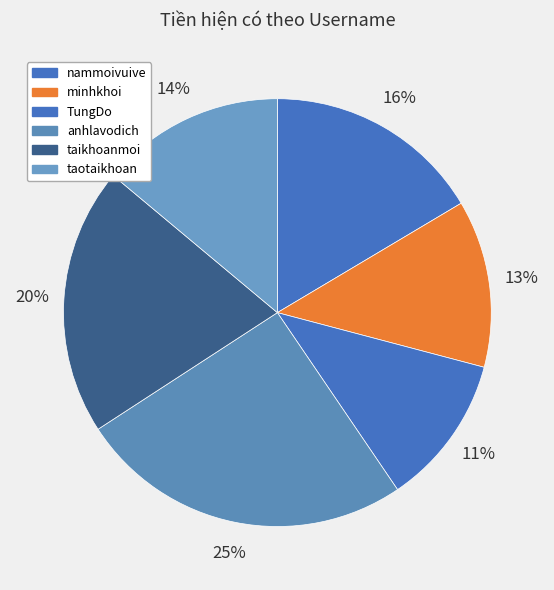

Is it true that anhlavodich is 19% of the pie?

False